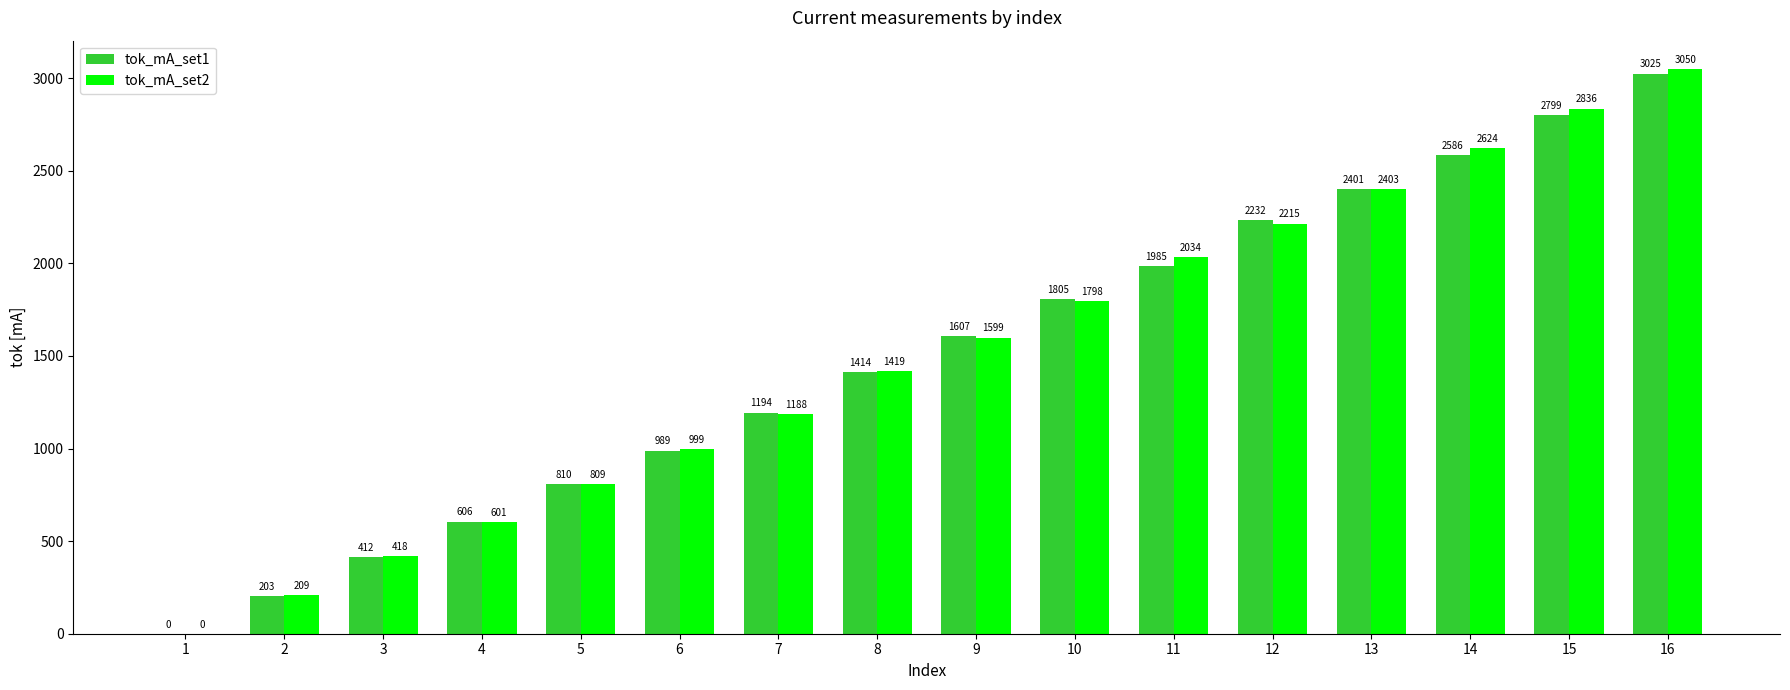

Between 6 and 7, which series saw the biggest shift?

tok_mA_set1